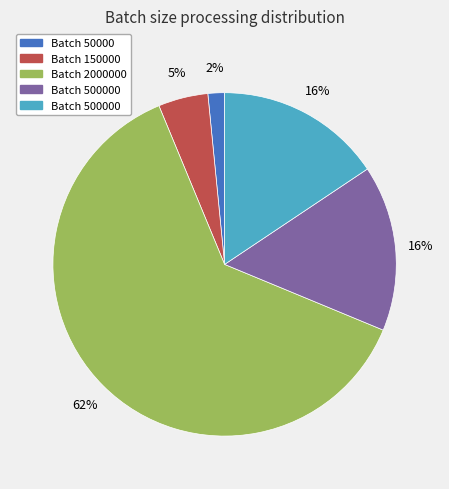

Is there a majority slice in this chart?

Yes